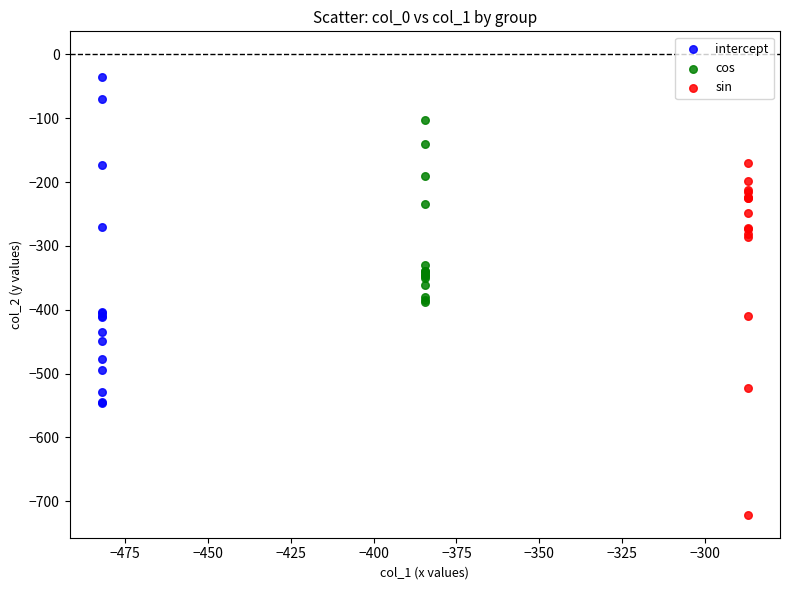

Which series has the widest spread of Y values?

sin